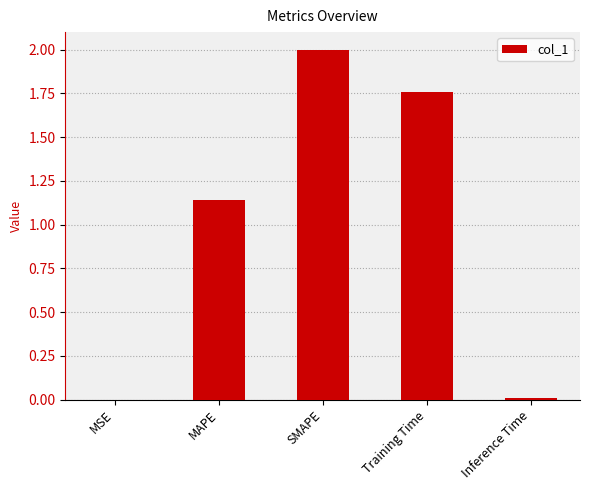

What is the sum of all values?

4.9